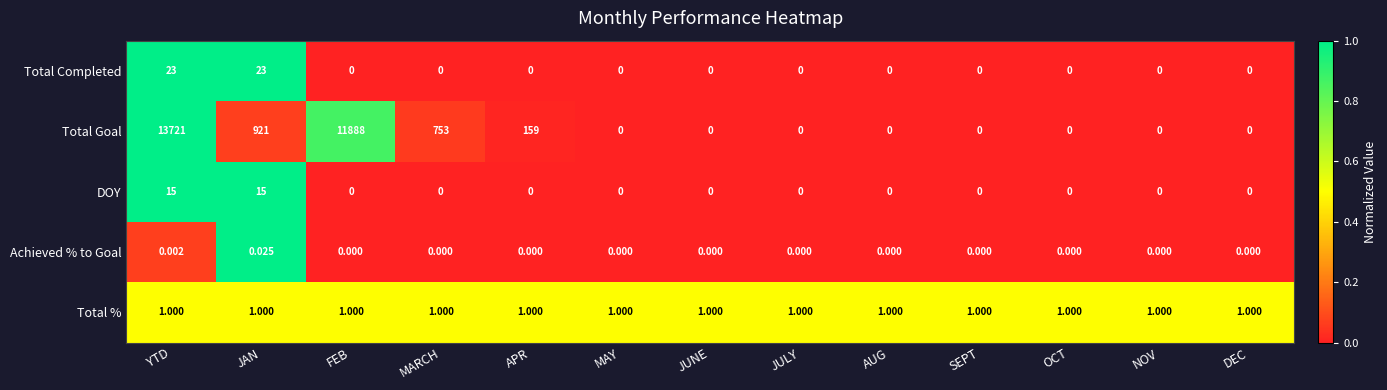

Which series has the widest spread of values?

Total Goal